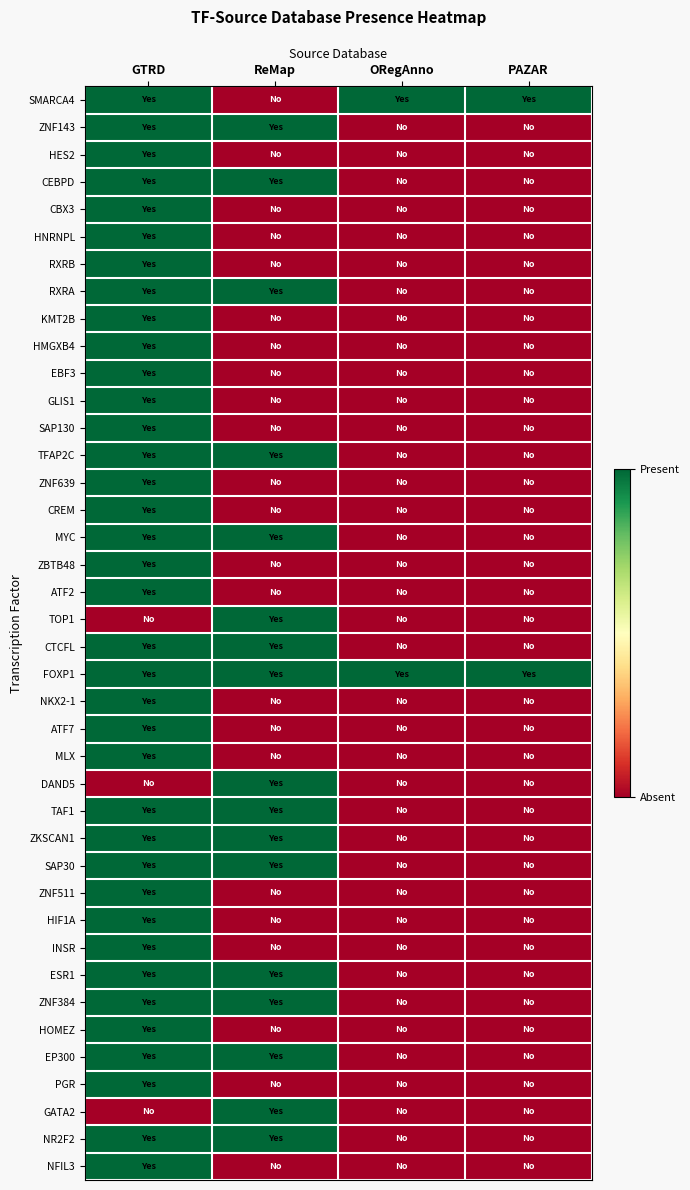

How many series are shown in this chart?

40